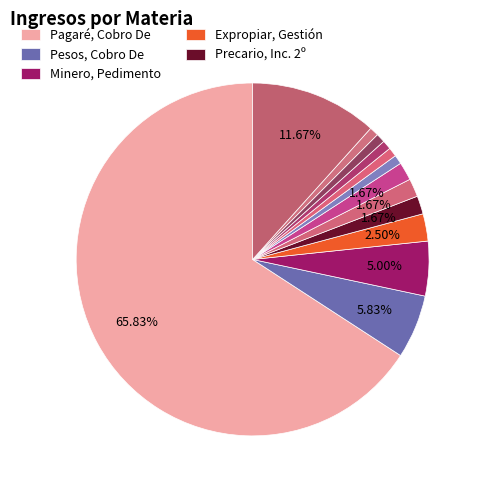

How many segments does this pie chart have?

13